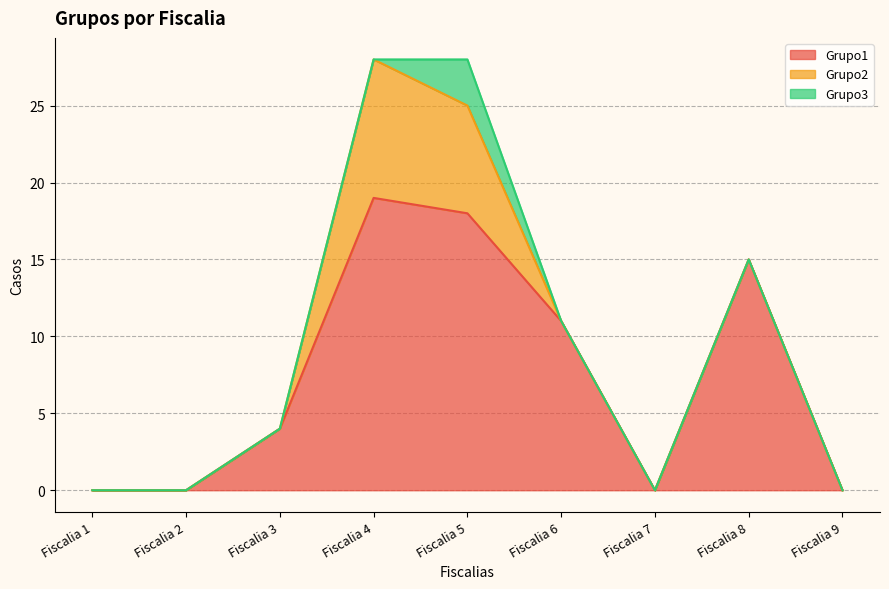

How many lines are shown in the chart?

3